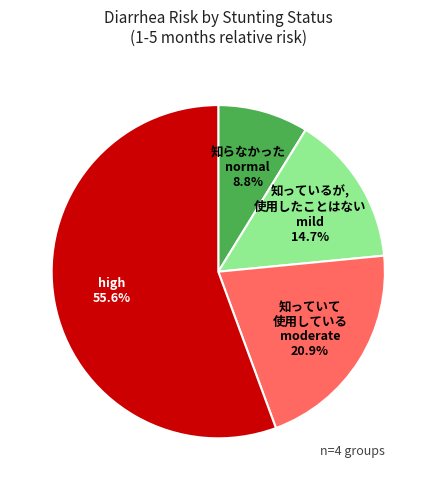

How many segments does this pie chart have?

4